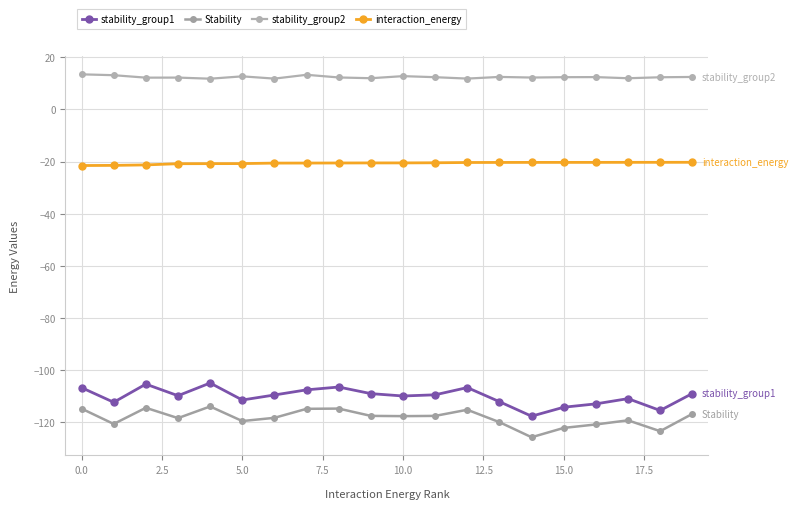

What is the difference between the maximum and minimum values in the interaction_energy series?

1.2